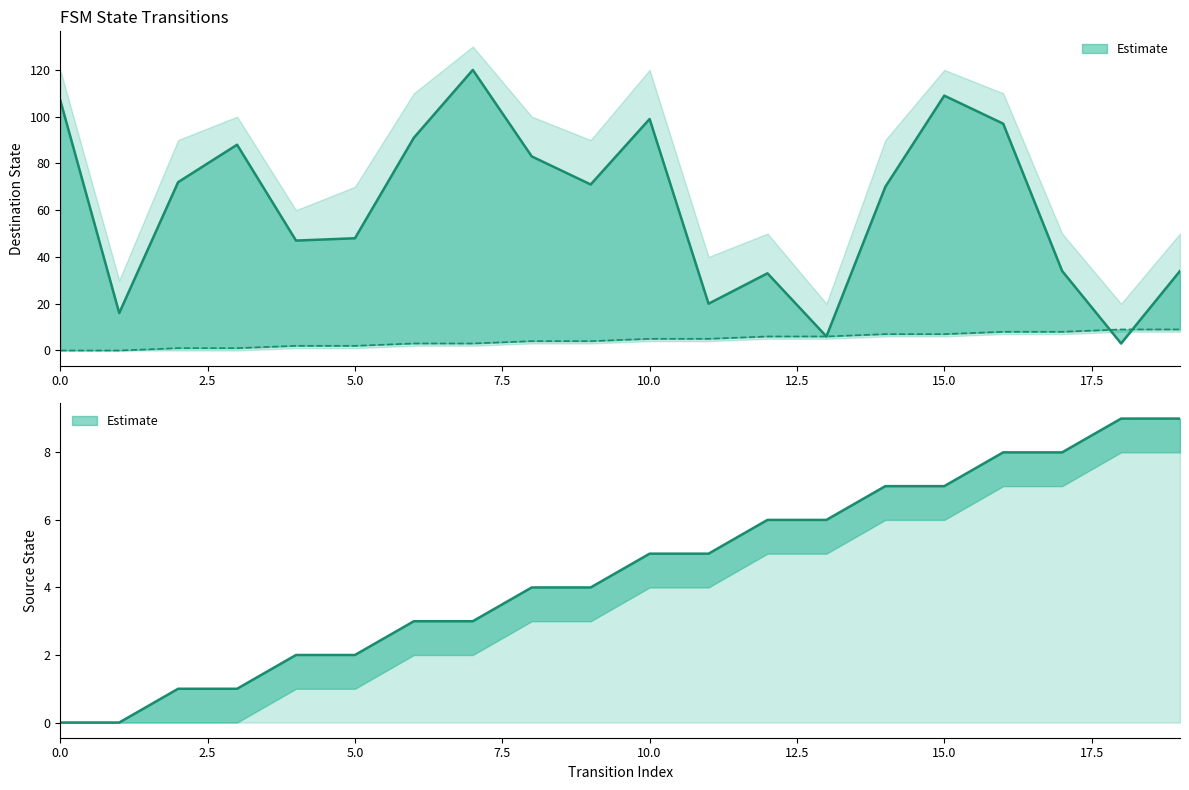

What is the minimum value for destination_state?

3